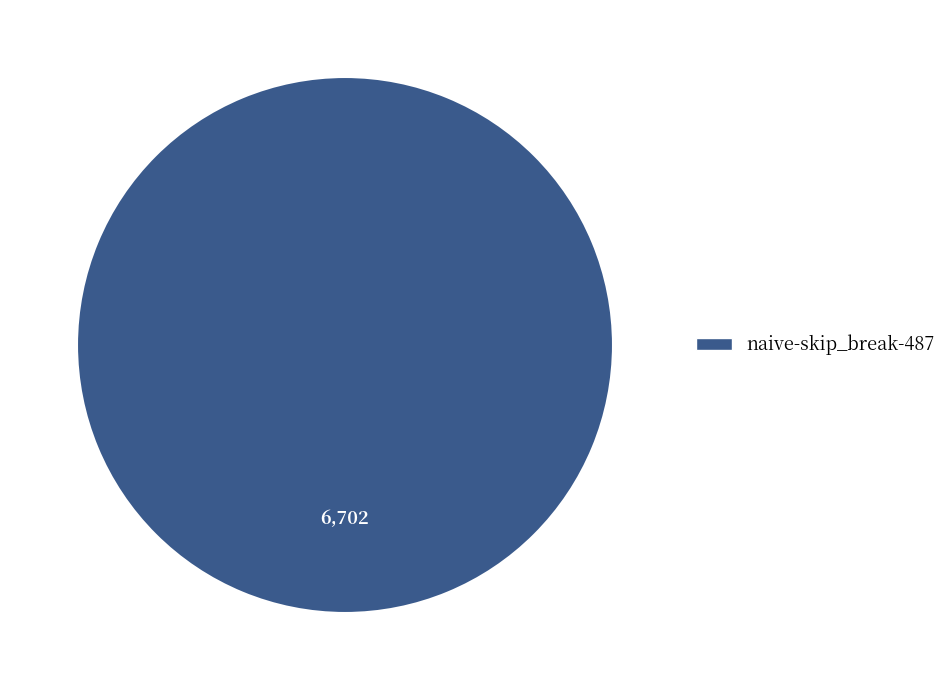

Does any single category account for the majority?

Yes